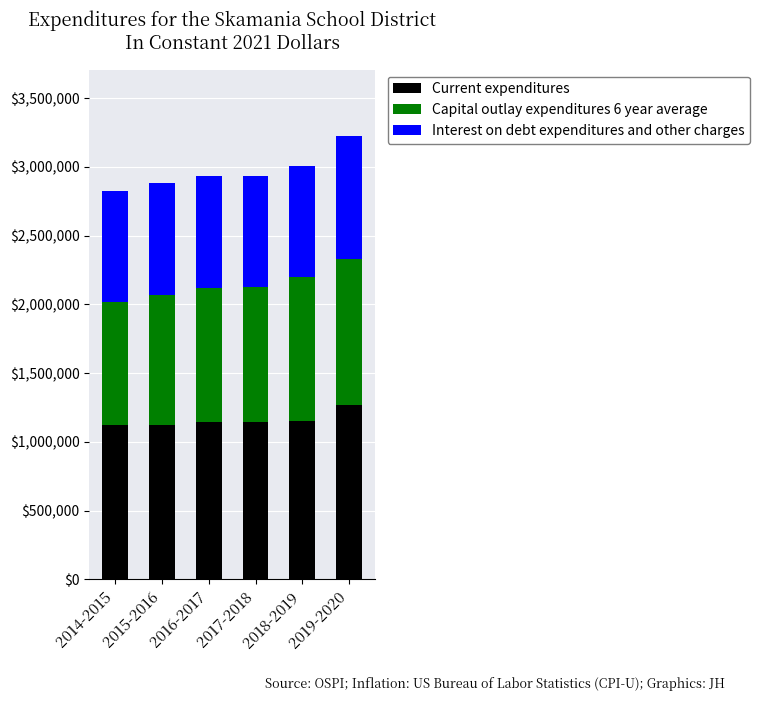

What is the sum of all Current expenditures values?

6956000